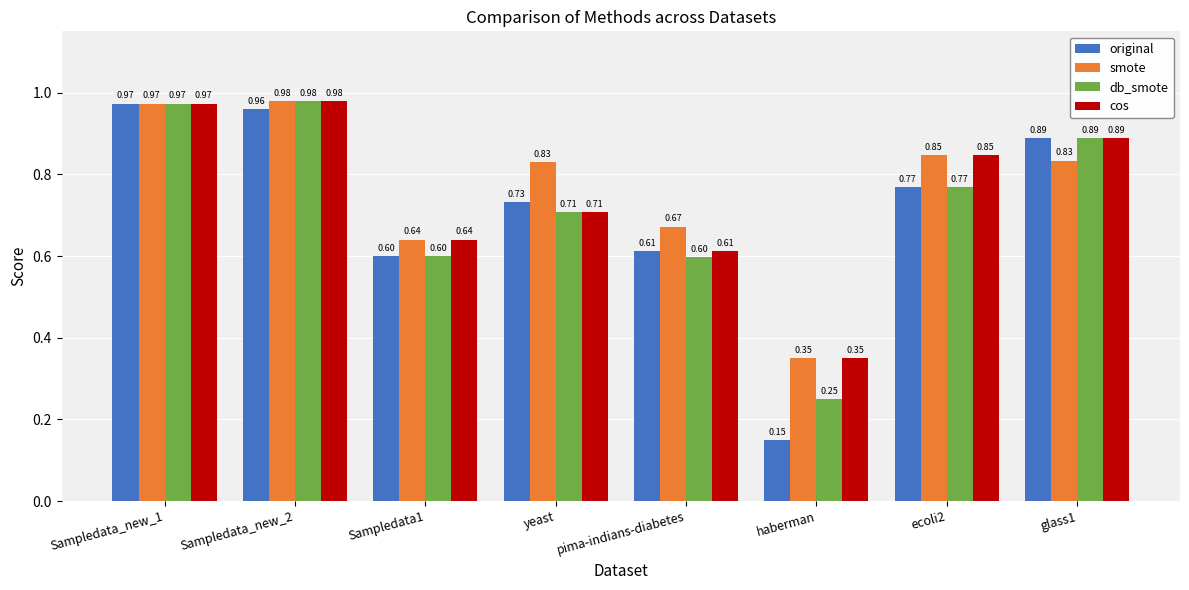

Rank the series by their average value, from highest to lowest.

smote, cos, db_smote, original